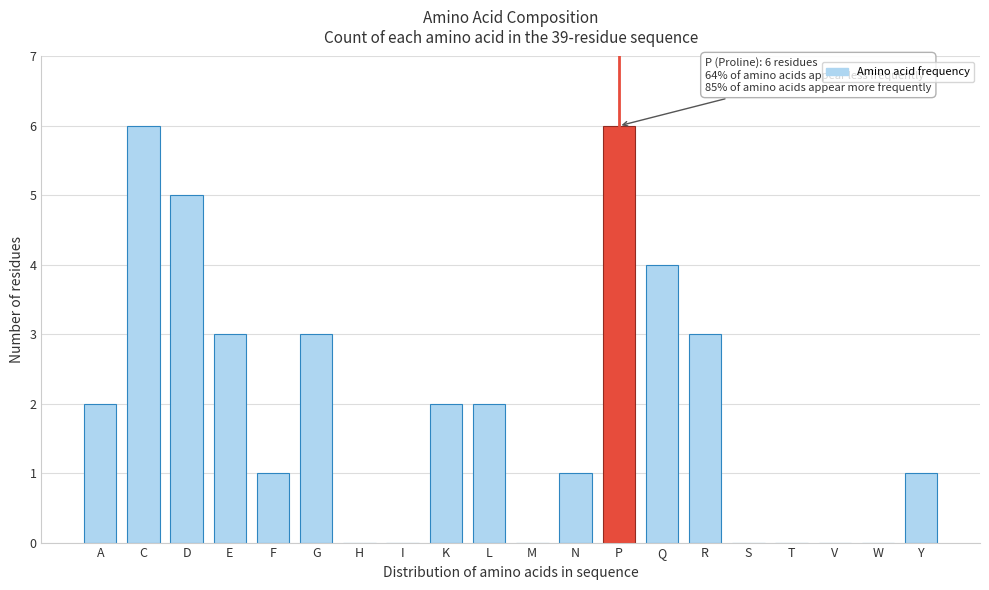

Reading left to right, transcribe all the data shown in this chart.

A=2	C=6	D=5	E=3	F=1	G=3	H=0	I=0	K=2	L=2	M=0	N=1	P=6	Q=4	R=3	S=0	T=0	V=0	W=0	Y=1